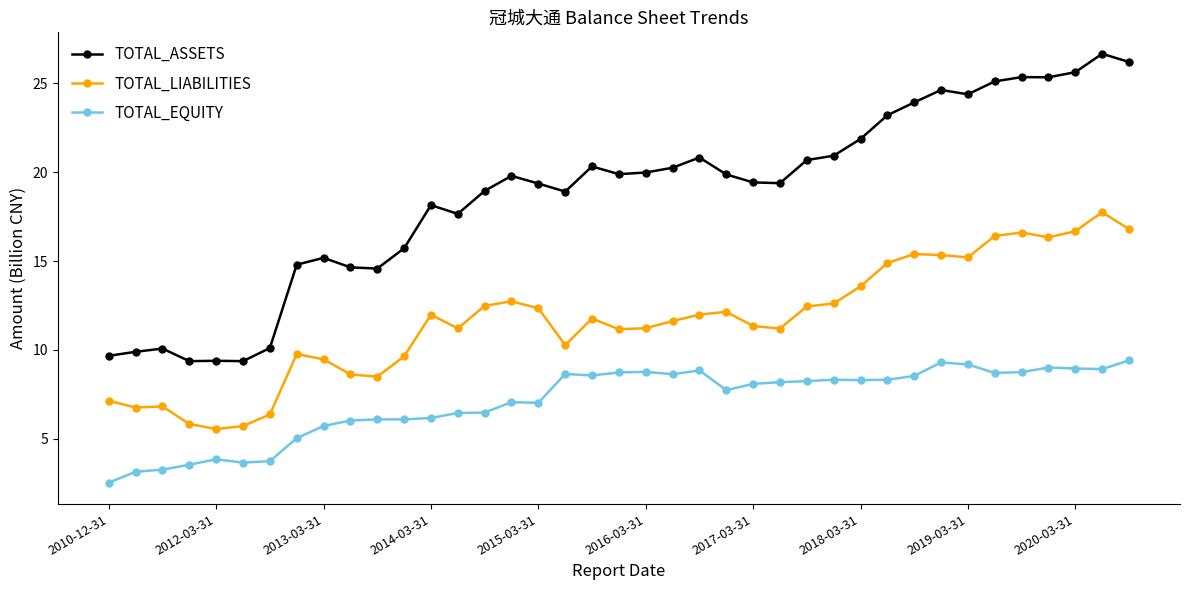

What is the difference between the maximum and minimum values in the TOTAL_LIABILITIES series?

12.2